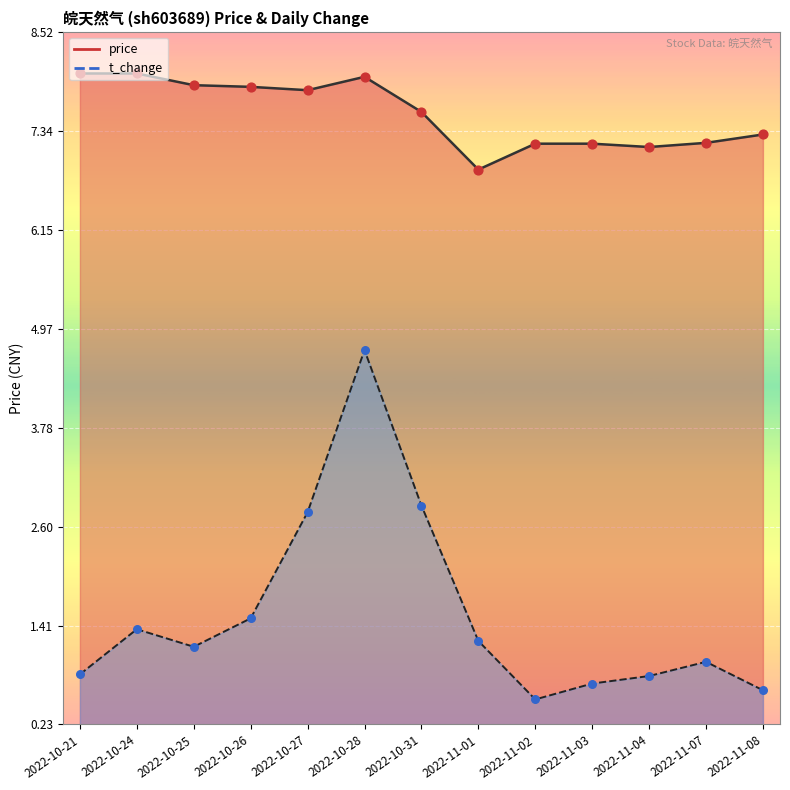

Which series reaches the minimum Y coordinate?

t_change